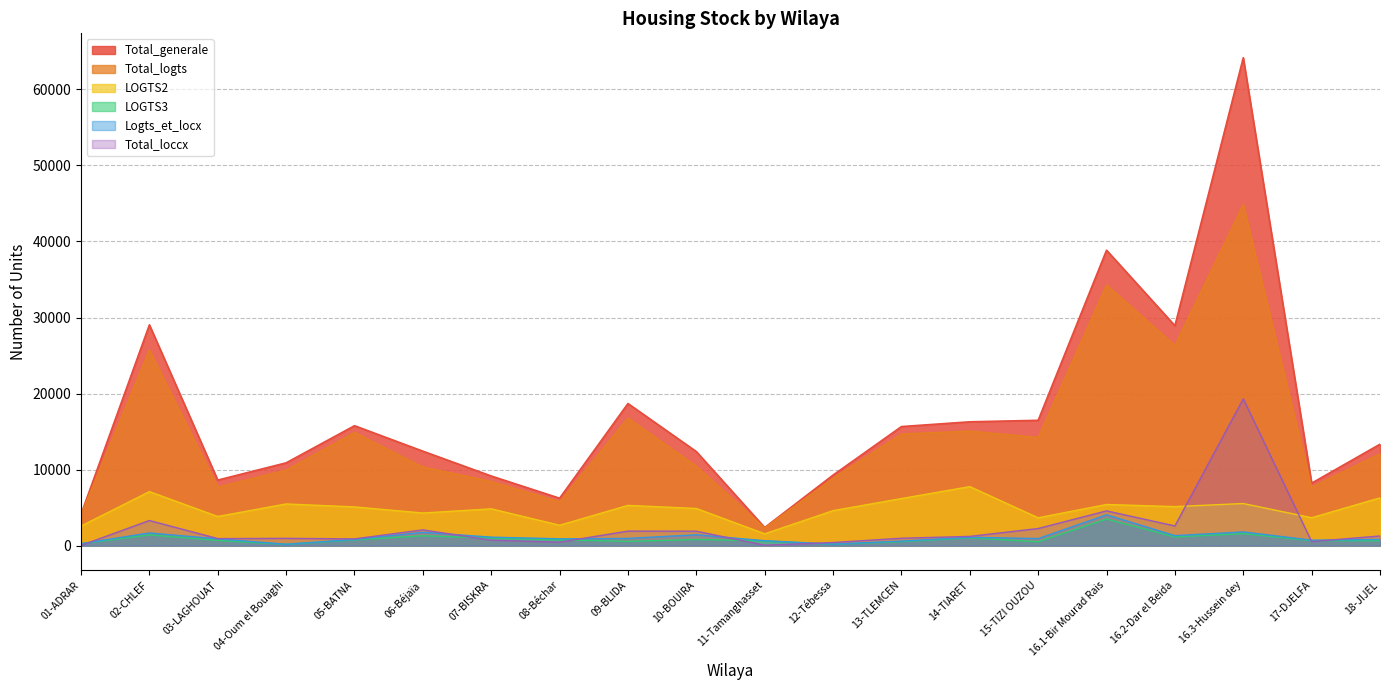

Is it true that Total_generale equals 15657 at 13-TLEMCEN?

True